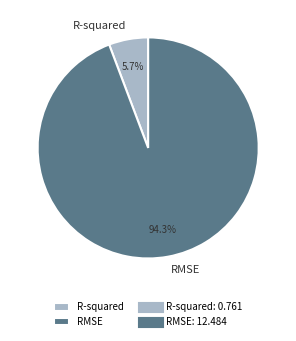

How many slices are in this pie chart?

2